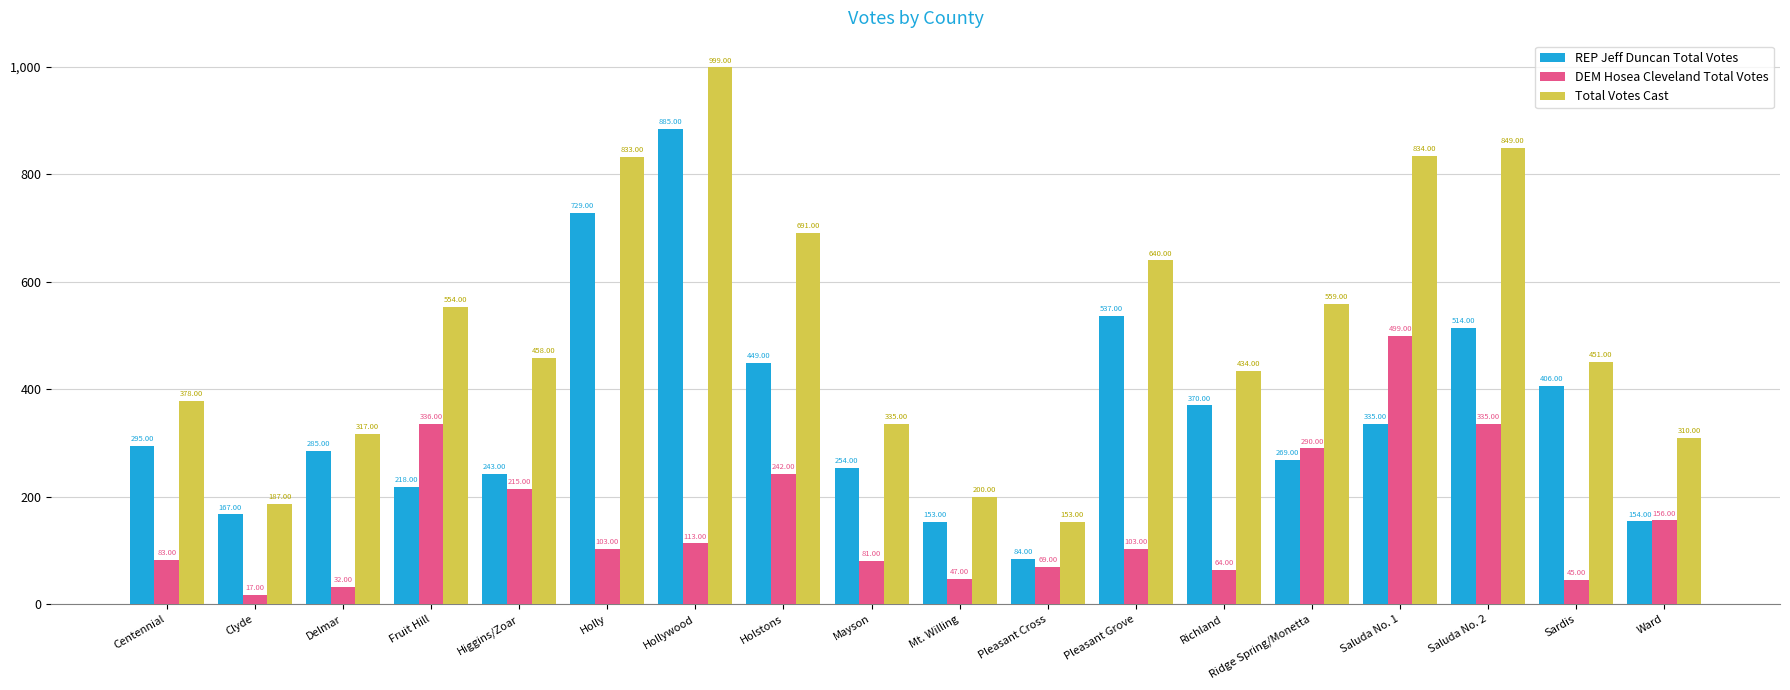

Which category has the highest value in the REP Jeff Duncan Total Votes series?

Hollywood